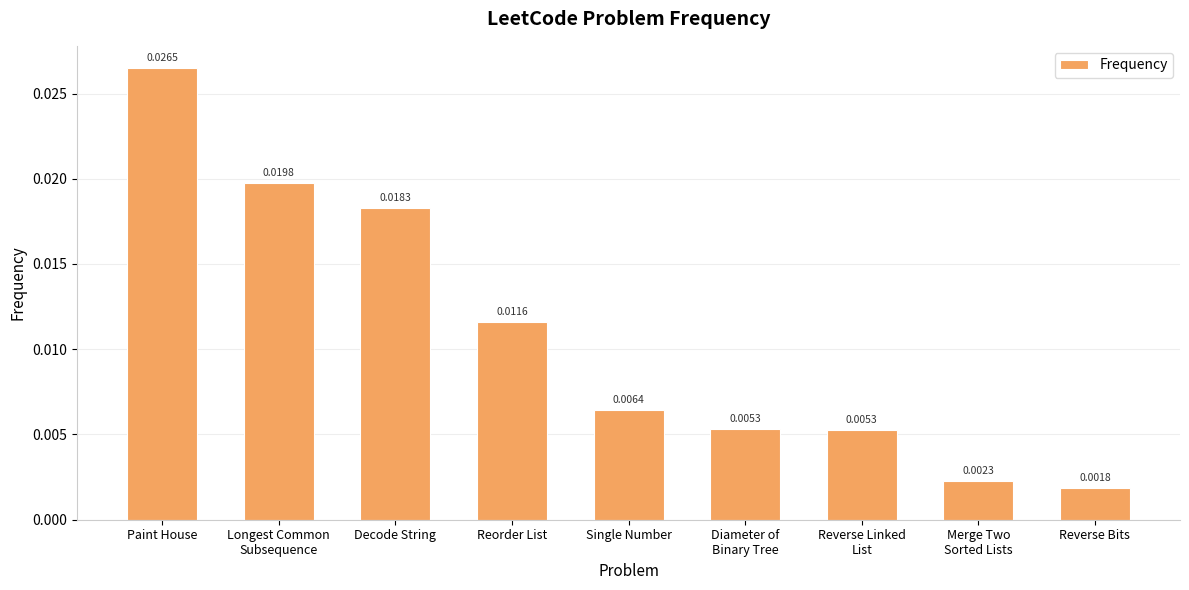

Count the number of categories in the chart.

9